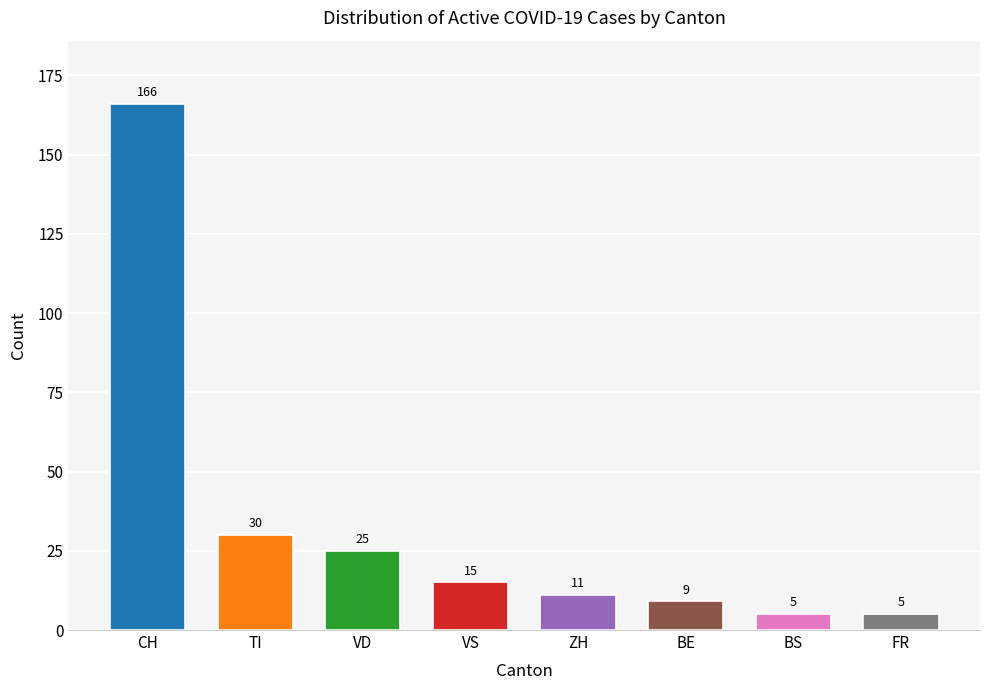

What is the greatest value displayed?

166